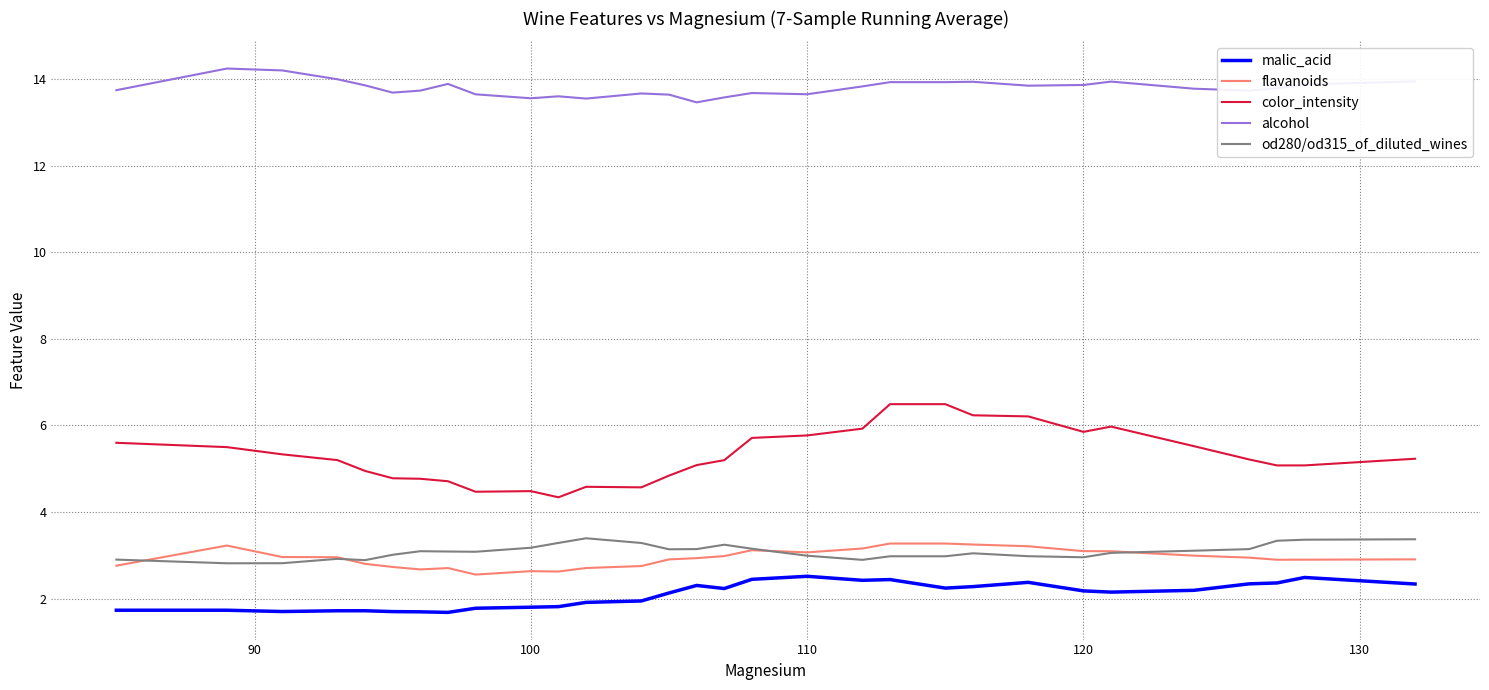

Which series has the largest total across all categories?

alcohol